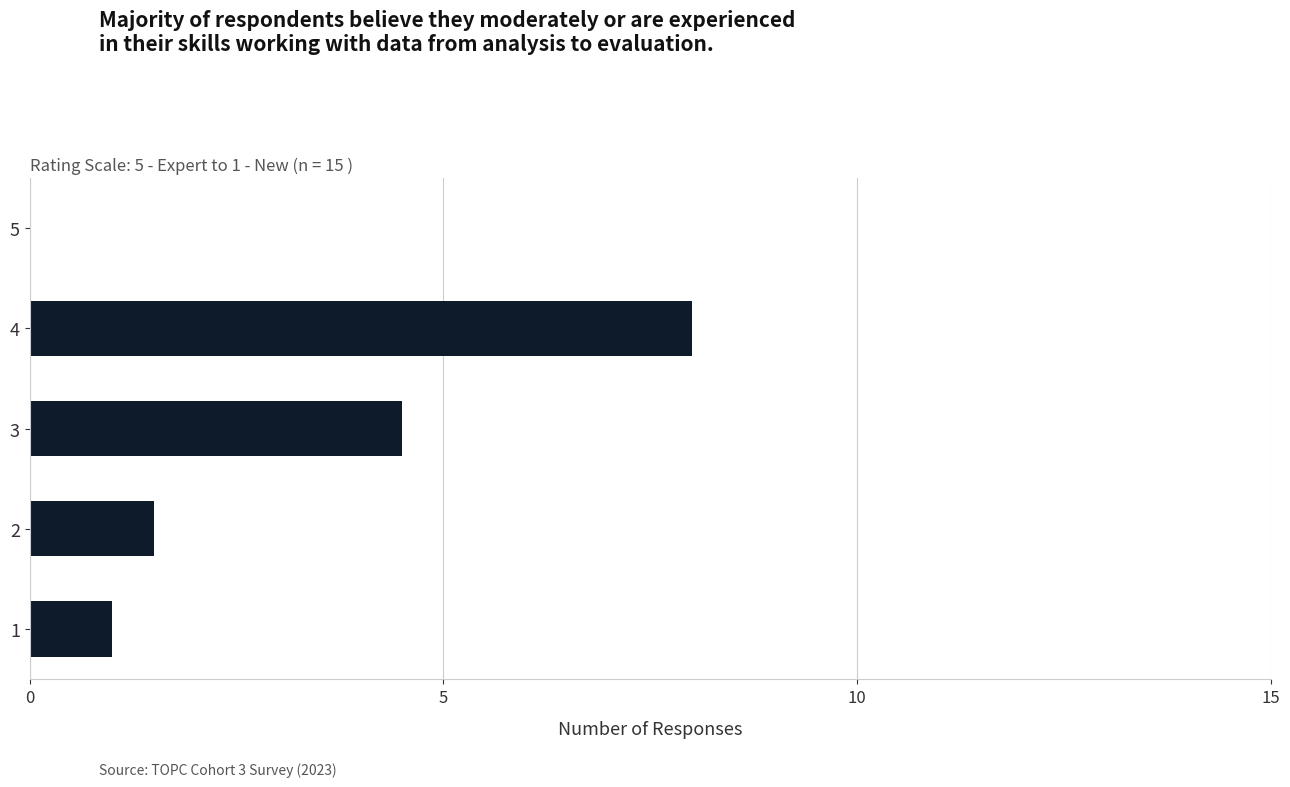

What is the sum of all values?

15.0